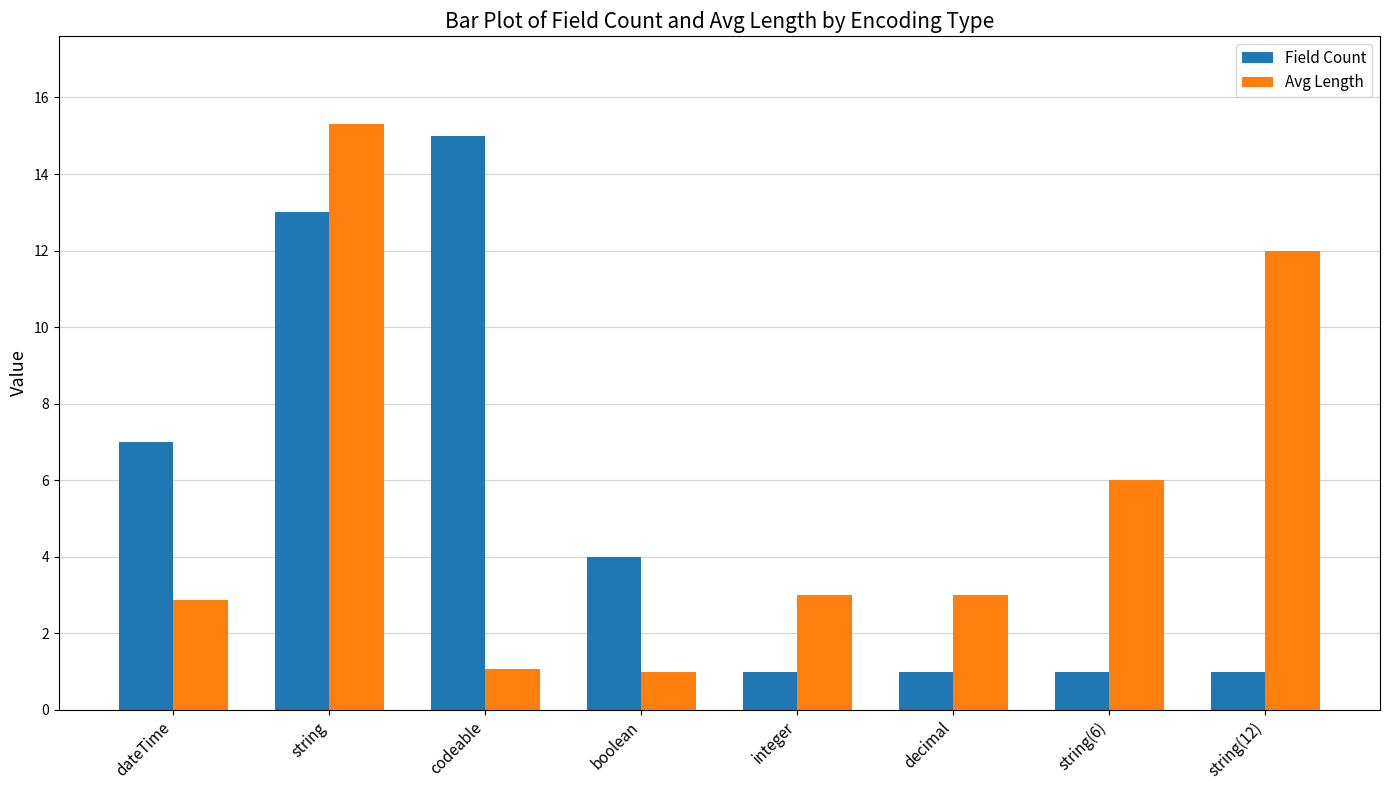

Between string and string(6), which series saw the biggest shift?

Field Count